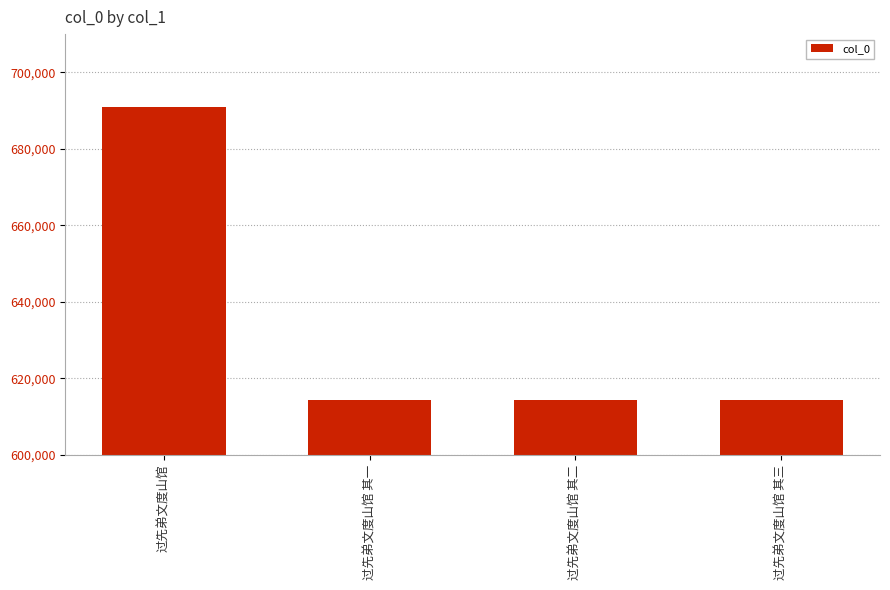

What value does the data have at 过先弟文度山馆 其三?

614270